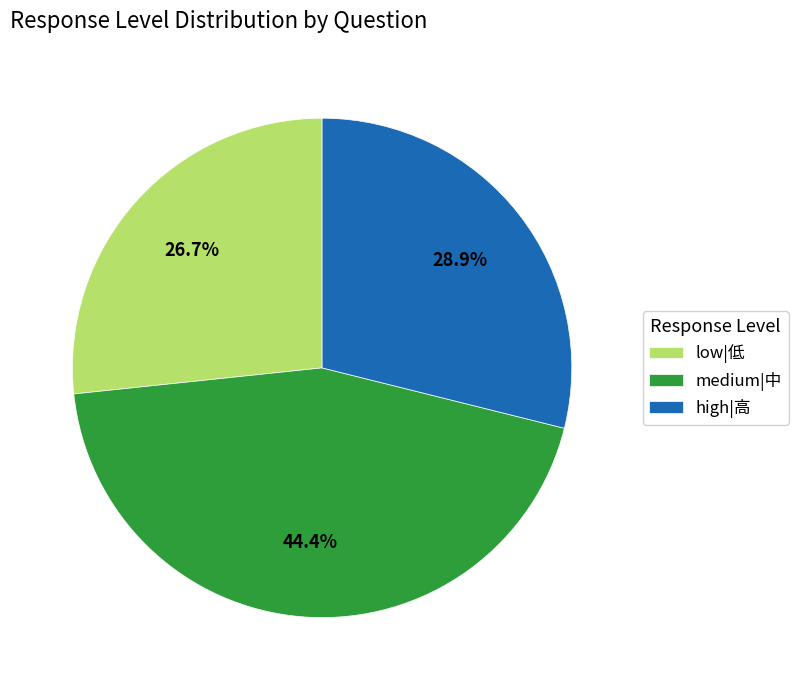

Is high|高 the majority of the pie?

No